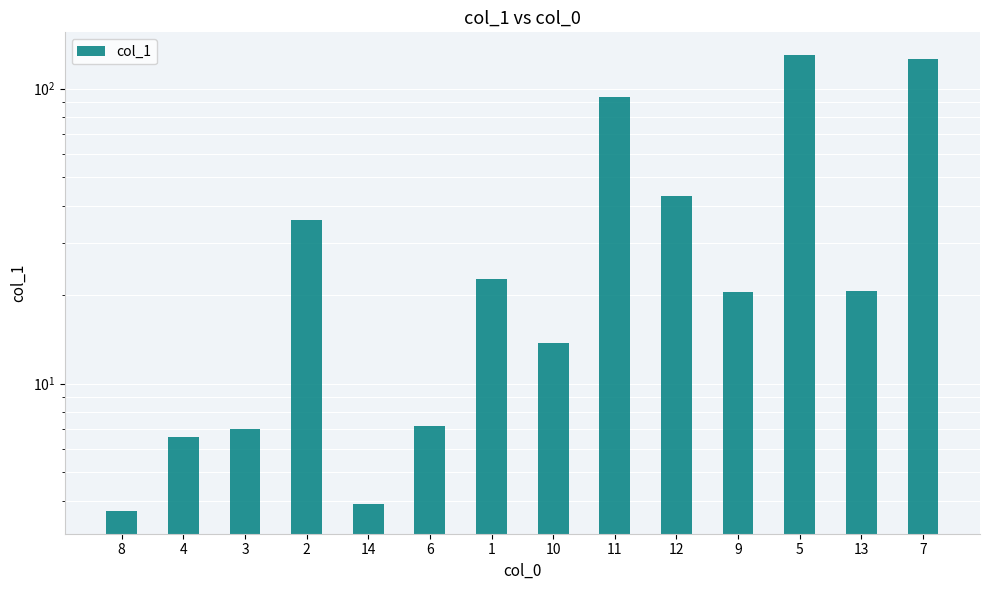

What value does the data have at 8?

3.7